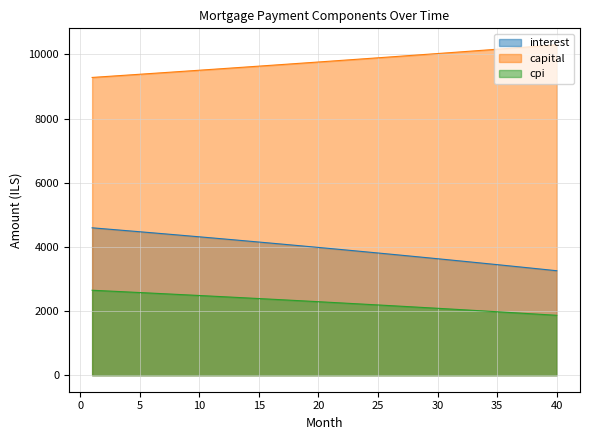

Reading right to left, transcribe all the data shown in this chart.

interest: 40=3257.4	39=3295.8	38=3334.0	37=3372.0	36=3409.7	35=3447.2	34=3484.5	33=3521.6	32=3558.4	31=3595.1	30=3631.5	29=3667.7	28=3703.6	27=3739.4	26=3774.9	25=3810.2	24=3845.3	23=3880.2	22=3914.9	21=3949.4	20=3983.6	19=4017.7	18=4051.5	17=4085.1	16=4118.6	15=4151.8	14=4184.8	13=4217.6	12=4250.2	11=4282.6	10=4314.8	9=4346.8	8=4378.6	7=4410.2	6=4441.5	5=4472.7	4=4503.7	3=4534.5	2=4565.1	1=4595.6
capital: 40=10300.0	39=10272.7	38=10245.3	37=10218.1	36=10190.9	35=10163.8	34=10136.8	33=10109.8	32=10082.9	31=10056.1	30=10029.4	29=10002.7	28=9976.1	27=9949.6	26=9923.1	25=9896.7	24=9870.4	23=9844.1	22=9818.0	21=9791.8	20=9765.8	19=9739.8	18=9713.9	17=9688.1	16=9662.3	15=9636.6	14=9611.0	13=9585.4	12=9559.9	11=9534.5	10=9509.2	9=9483.9	8=9458.6	7=9433.5	6=9408.4	5=9383.4	4=9358.4	3=9333.5	2=9308.7	1=9284.0
cpi: 40=1867.7	39=1890.2	38=1912.5	37=1934.6	36=1956.7	35=1978.6	34=2000.3	33=2022.0	32=2043.5	31=2064.9	30=2086.1	29=2107.2	28=2128.2	27=2149.1	26=2169.9	25=2190.5	24=2211.0	23=2231.3	22=2251.6	21=2271.7	20=2291.7	19=2311.6	18=2331.3	17=2351.0	16=2370.5	15=2389.9	14=2409.2	13=2428.3	12=2447.3	11=2466.3	10=2485.1	9=2503.7	8=2522.3	7=2540.8	6=2559.1	5=2577.3	4=2595.4	3=2613.4	2=2631.3	1=2649.0